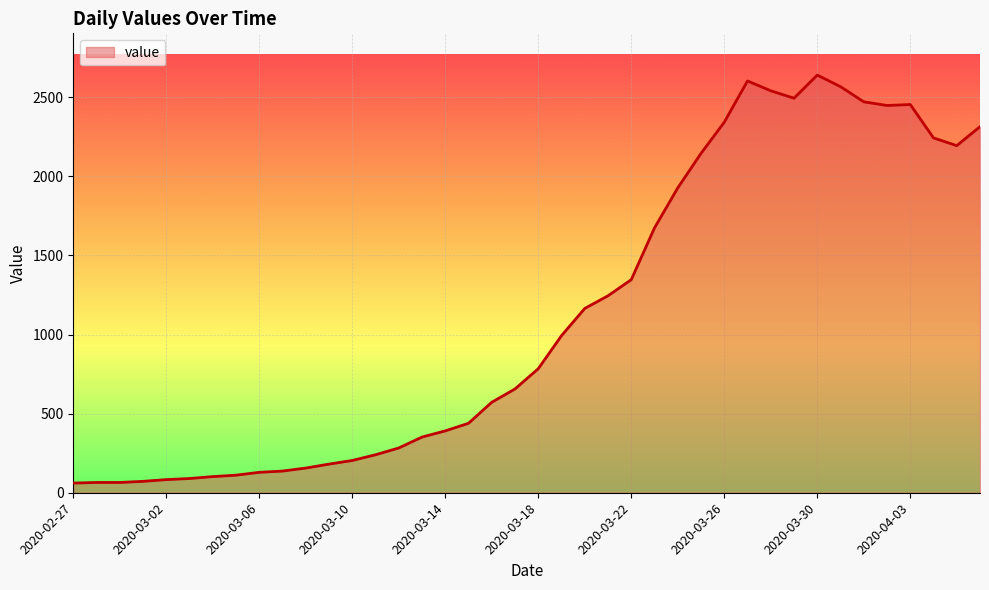

What is the smallest value displayed?

61